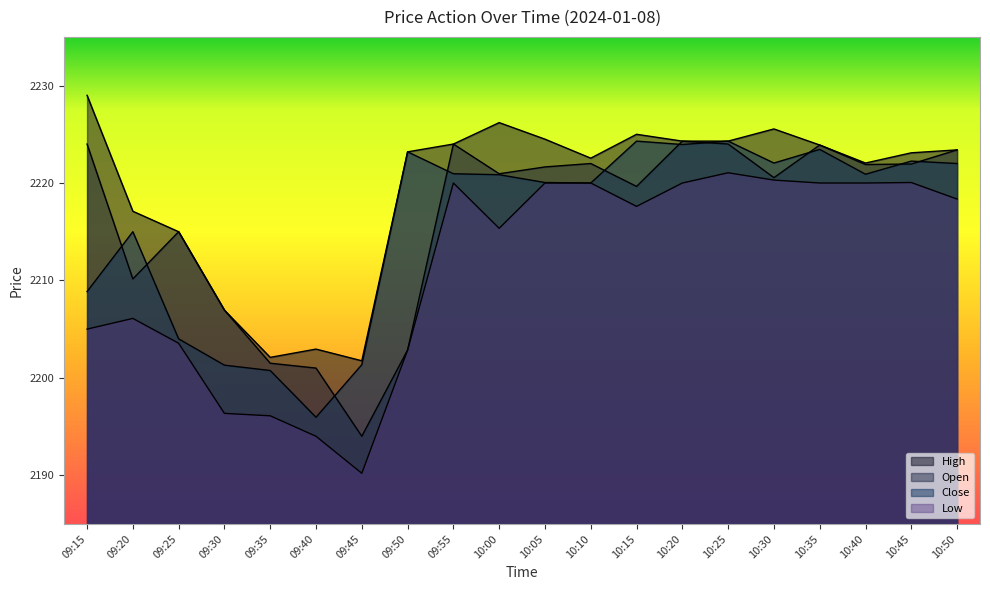

List the labels in order of Open value, smallest first.

09:45, 09:40, 09:35, 09:50, 09:30, 09:20, 09:25, 10:15, 10:30, 10:00, 10:05, 10:40, 10:45, 10:10, 10:50, 10:35, 09:15, 09:55, 10:25, 10:20